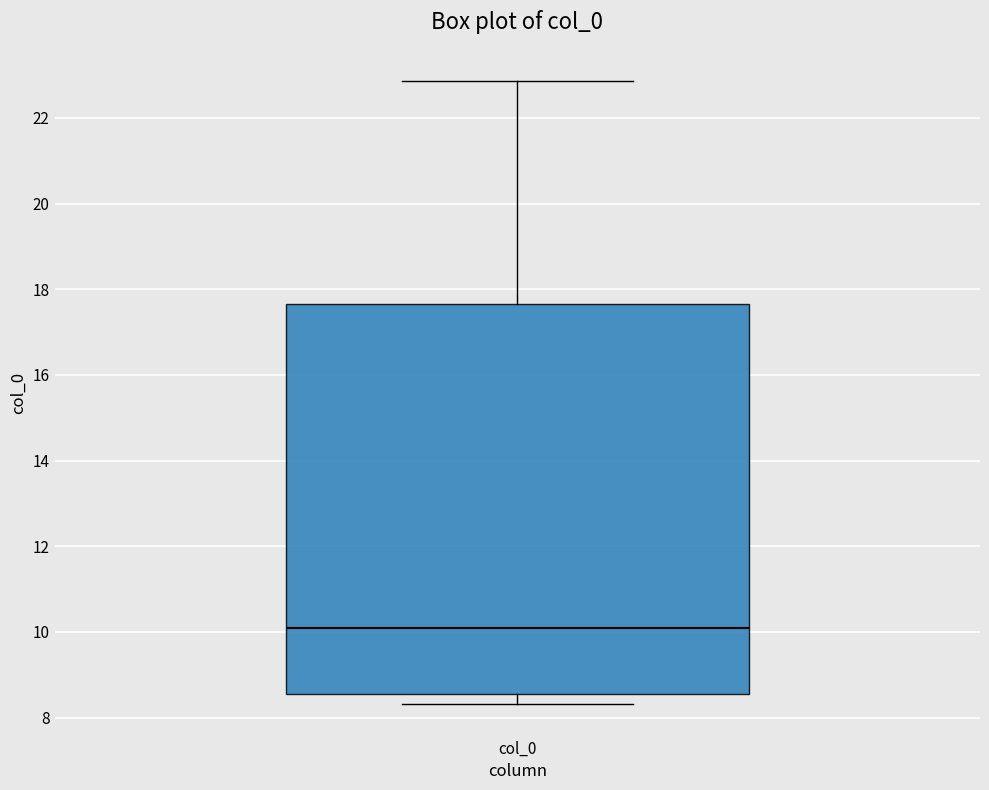

Read this box plot against the y-axis: the position of the median line, the range covered by the box, and the ends of both whiskers. The values are not printed on the chart, so give them approximately, as read against the axis.

median 10.0, box 8.6 to 17.6, whiskers 8.4 to 22.8